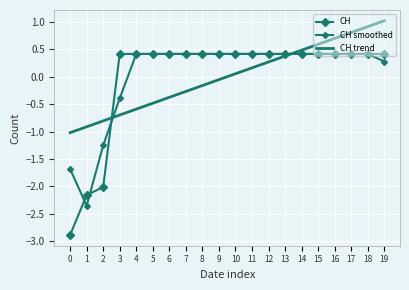

Is it true that CH equals 0.4 at 5?

True